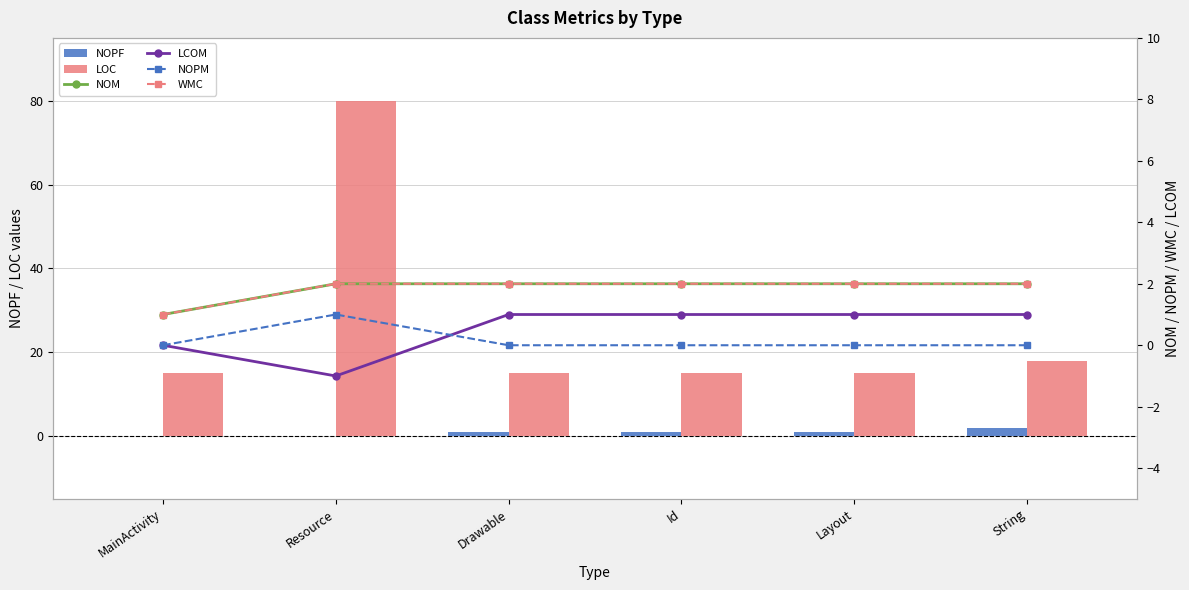

At which label is LOC closest to 47?

String